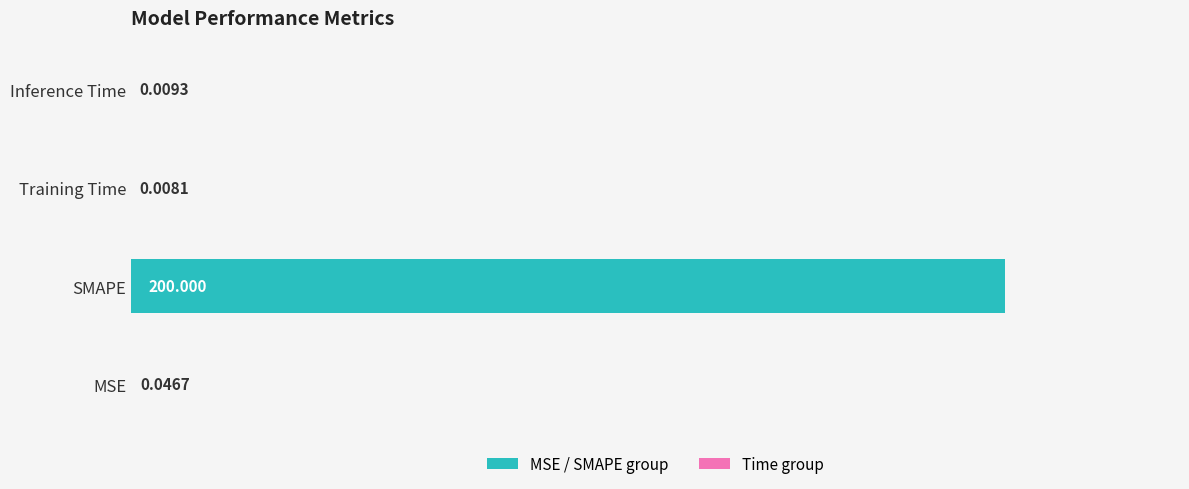

At which label is the value closest to 100?

MSE